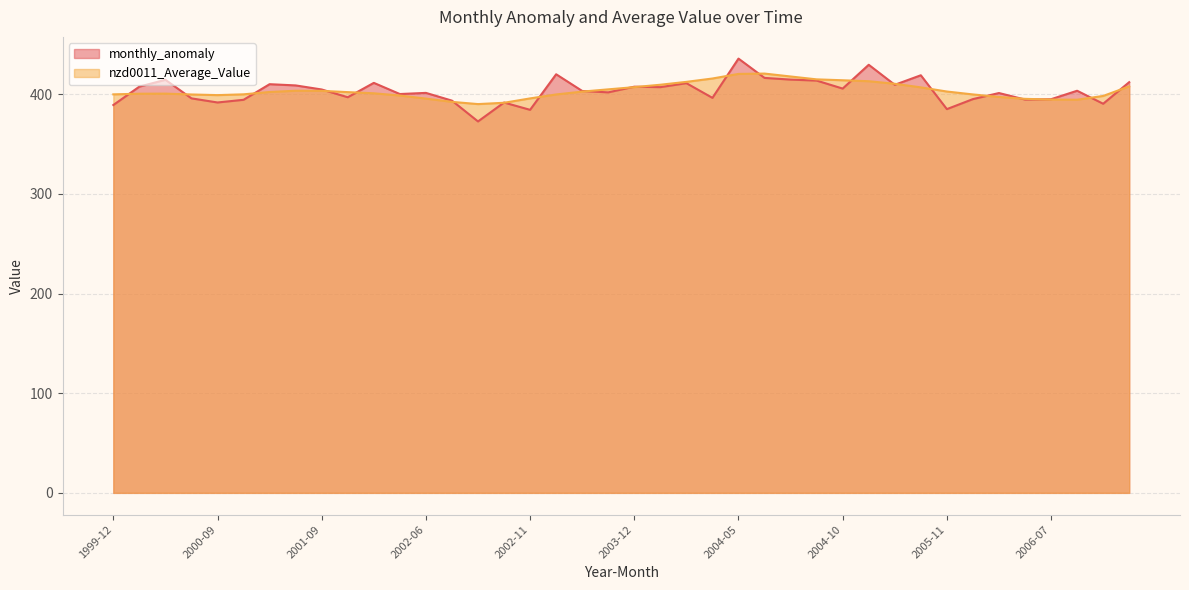

True or false: monthly_anomaly_line has more than 2 points higher than both neighbors.

True